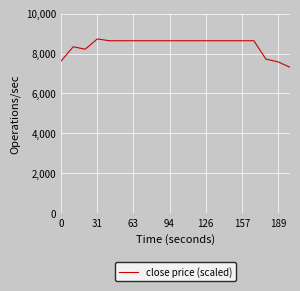

What is the minimum value shown in the chart?

7312.4